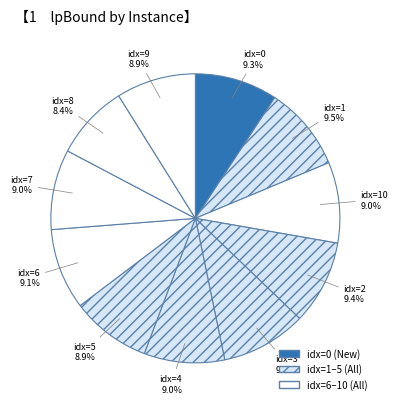

To the nearest percent, what is the average slice percentage?

9%